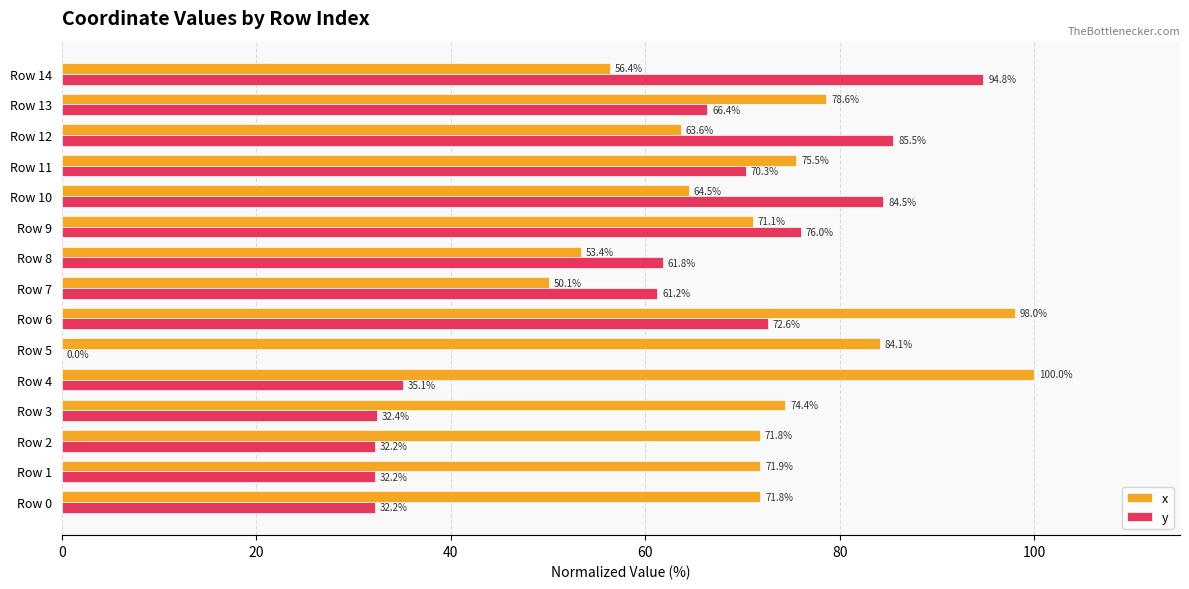

What is the sum of all x values?

1085.2